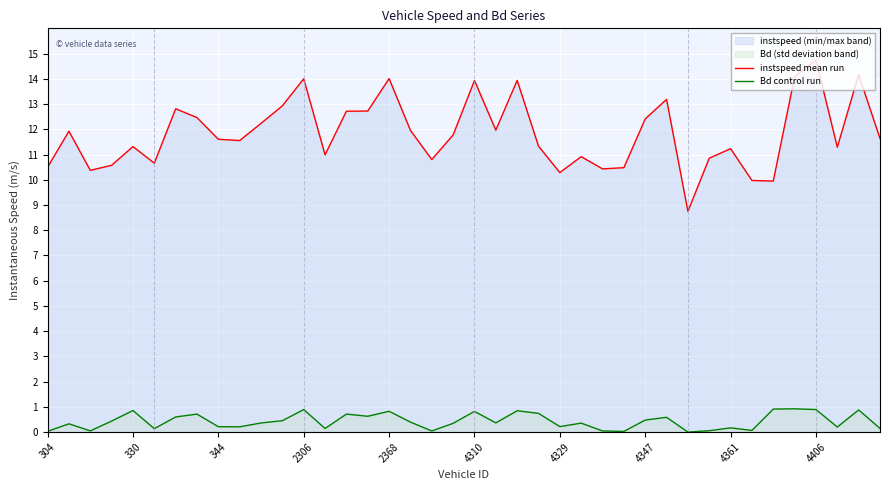

The Bd control run series shows 0.9 at 2306. True or false?

True